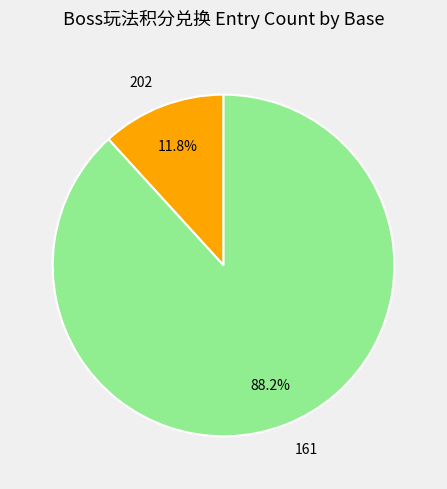

Which has a higher value, 202 or 161?

161